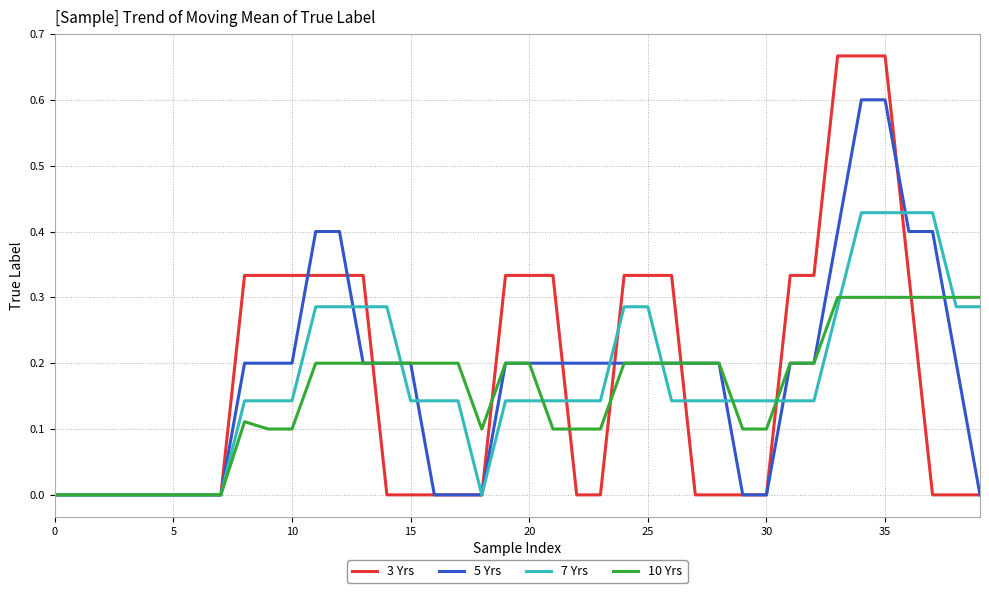

What is the highest value of the 5 Yrs series?

0.6